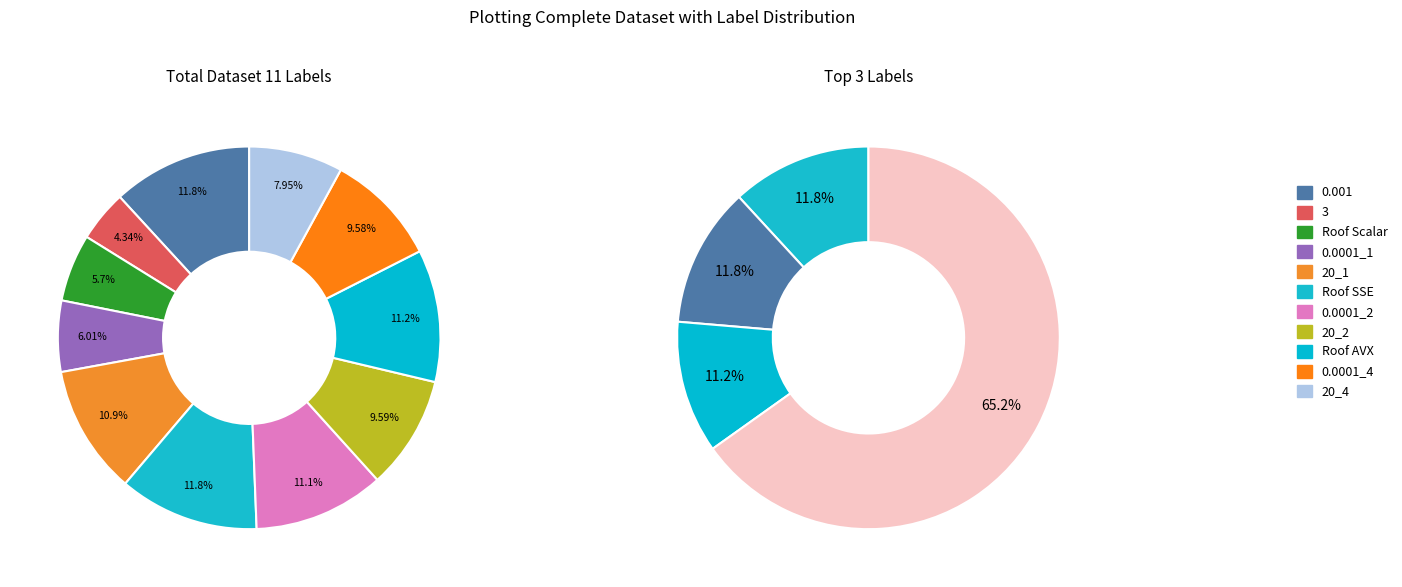

What percentage do 0.0001_4 and 3 together represent?

13.9%